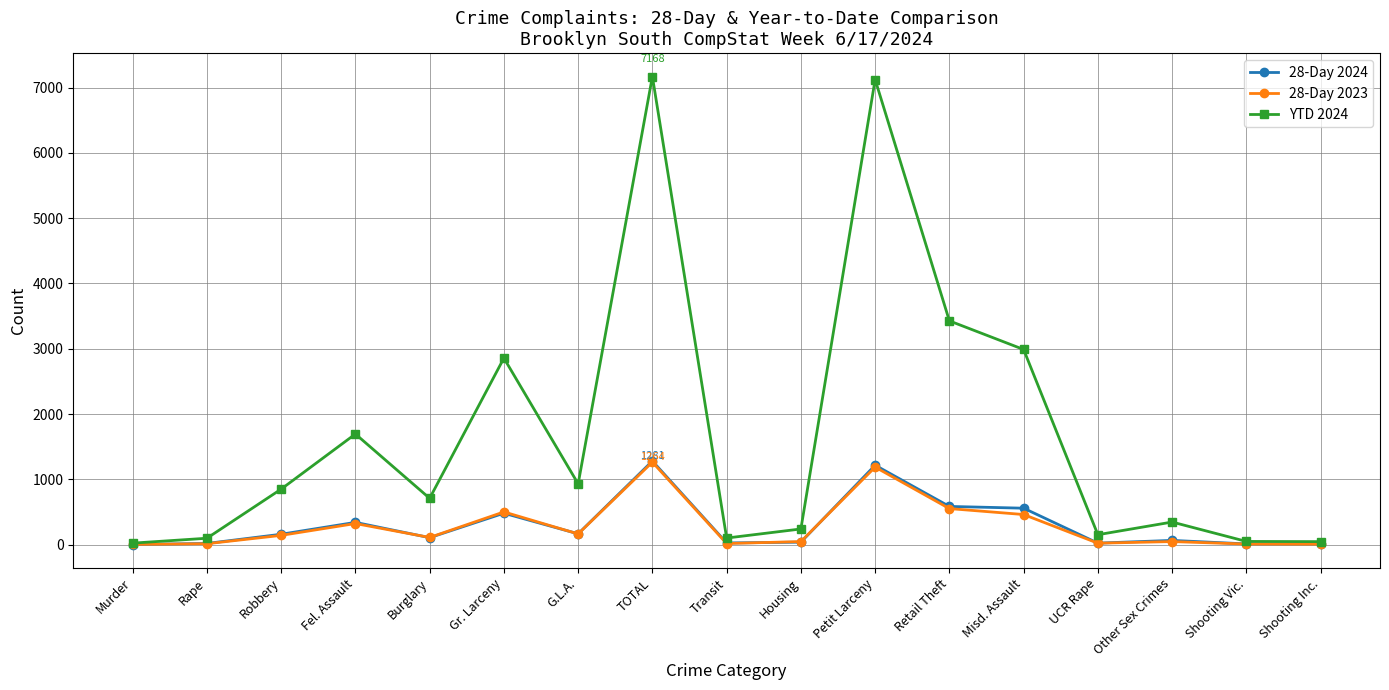

True or false: 28-Day 2024 has more than 0 interior local peaks.

True